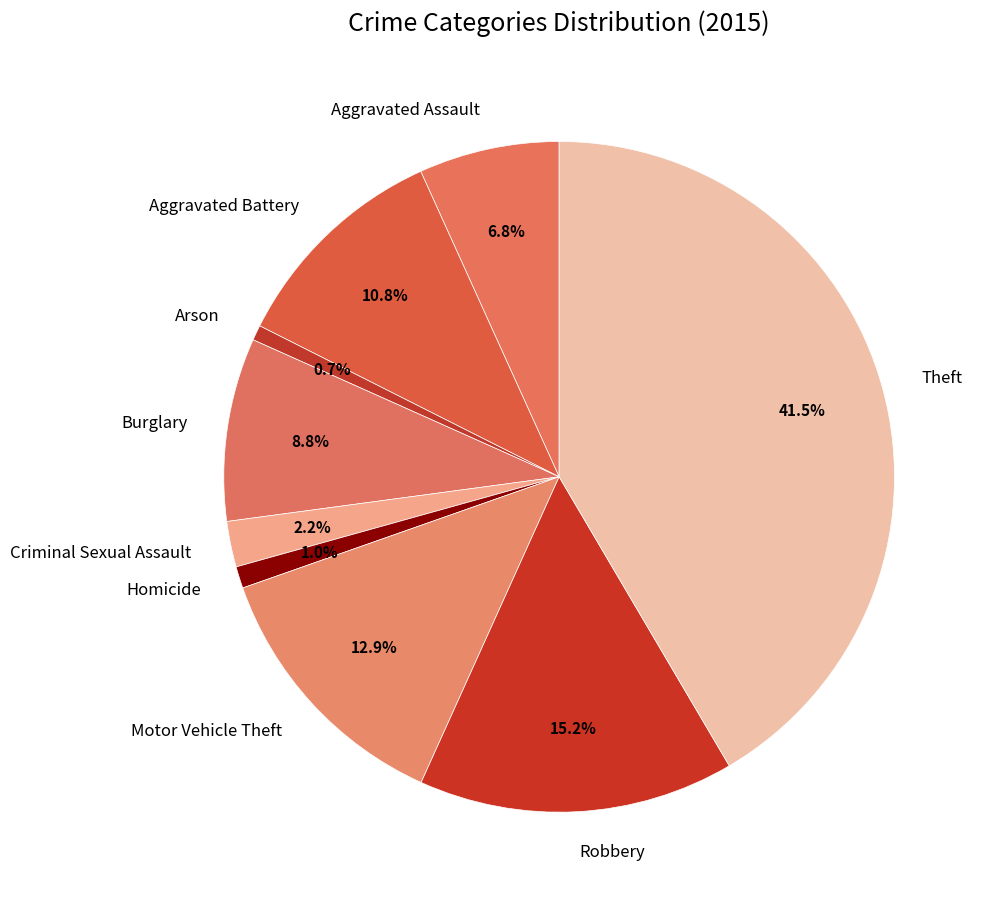

Count the number of slices in the pie.

9